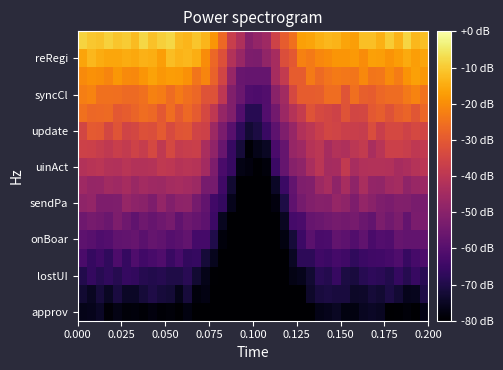

What is the maximum value shown in the chart?

-7.9